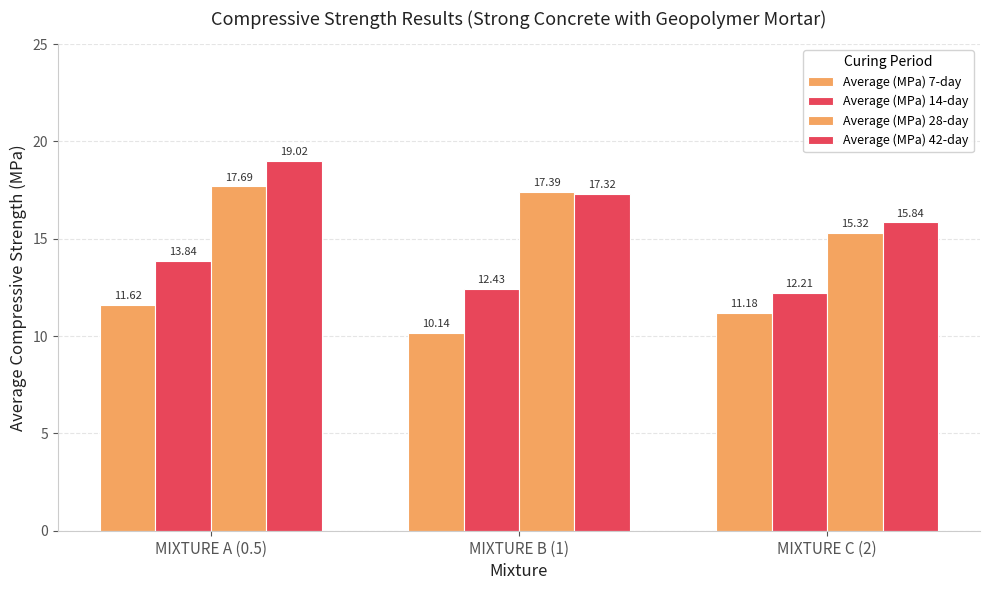

Which series changed the most between MIXTURE A (0.5) and MIXTURE B (1)?

Average (MPa) 42-day